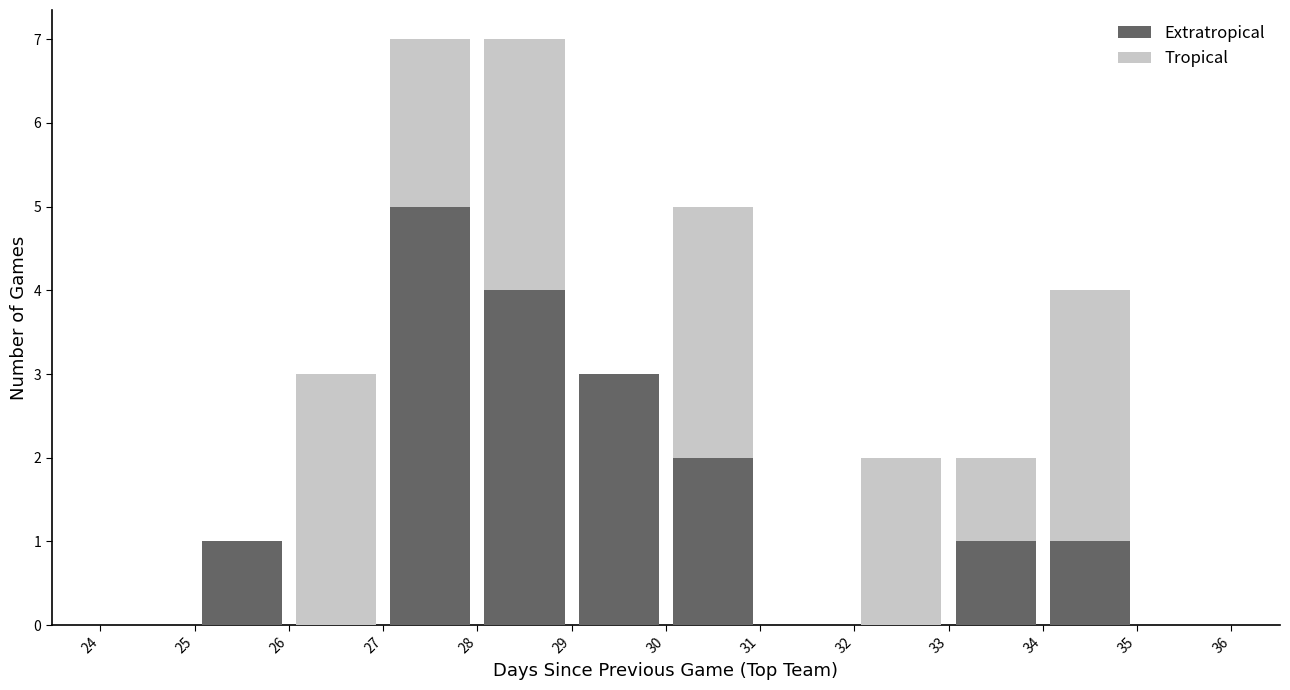

What is the total height of the stacked bar covering 26 to 27 on the x-axis? The values are not printed on the chart, so give them approximately, as read against the axis.

3